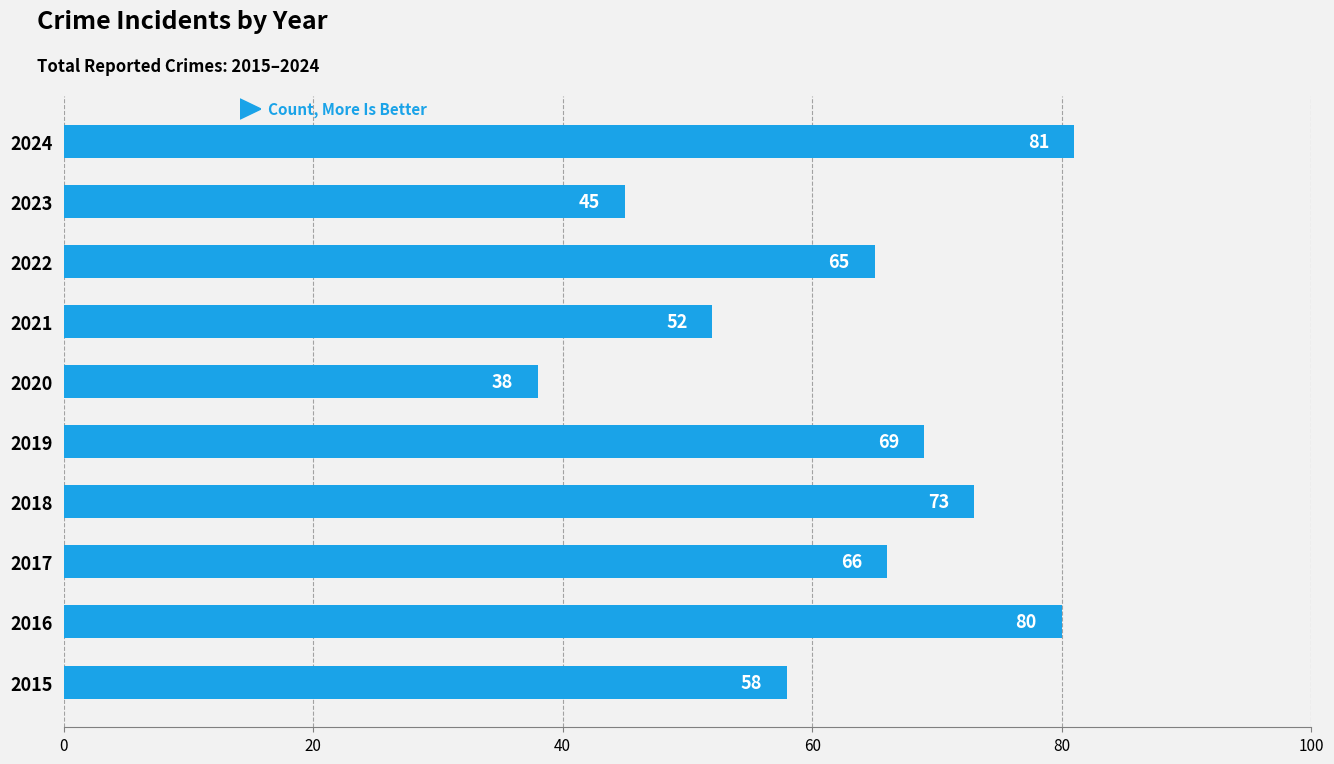

At which label is the value closest to 59?

2015